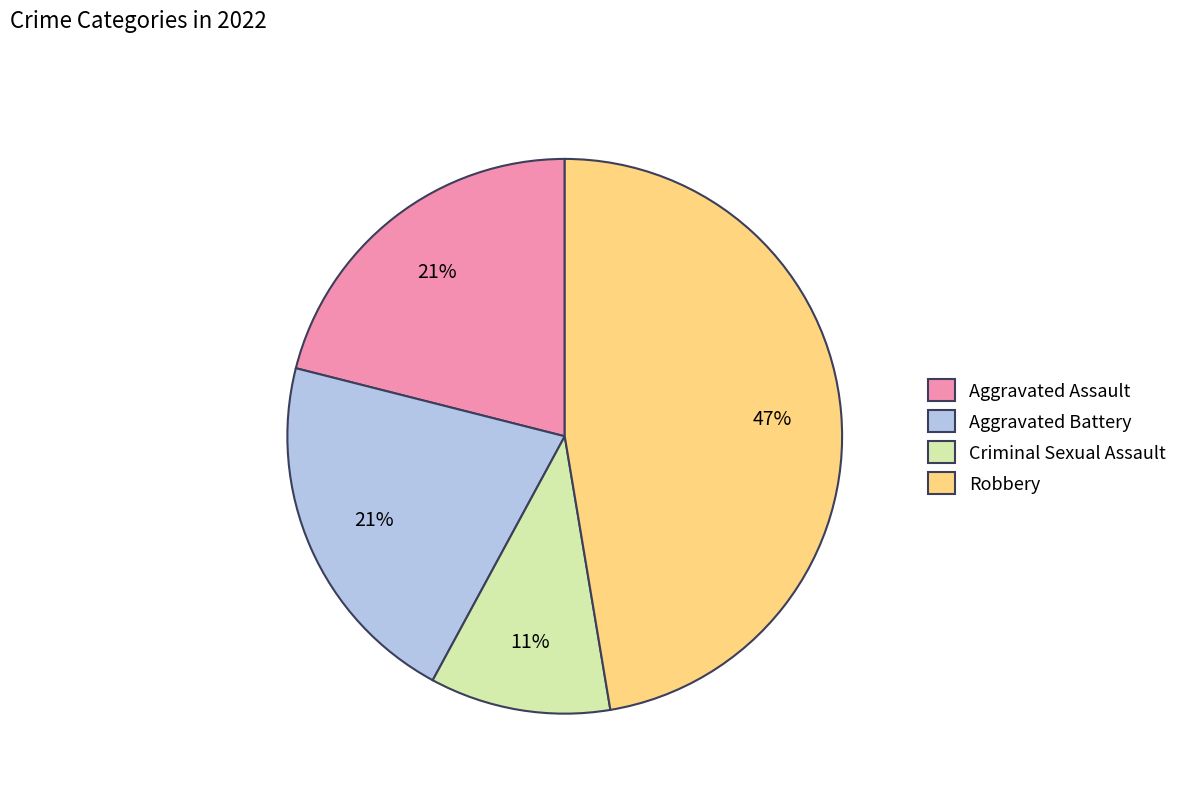

How many slices are in this pie chart?

4